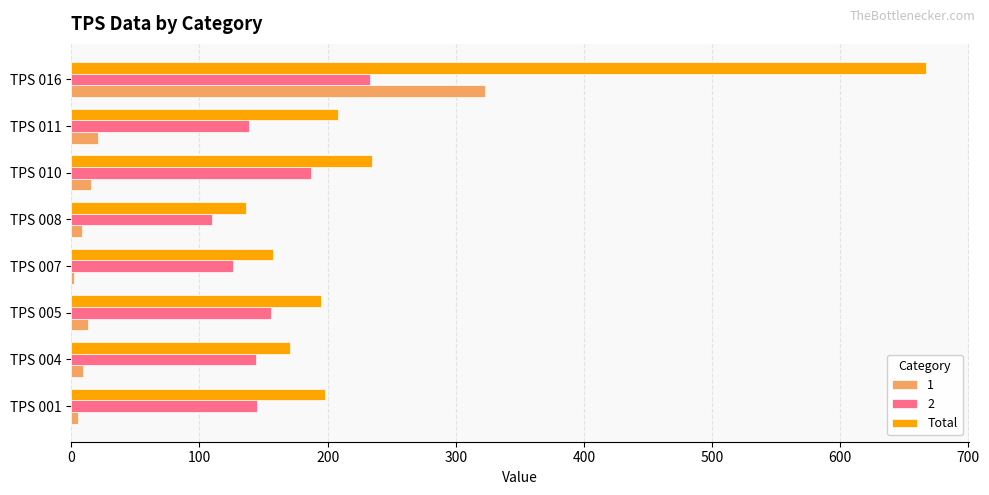

Which series changed the most between TPS 001 and TPS 016?

Total